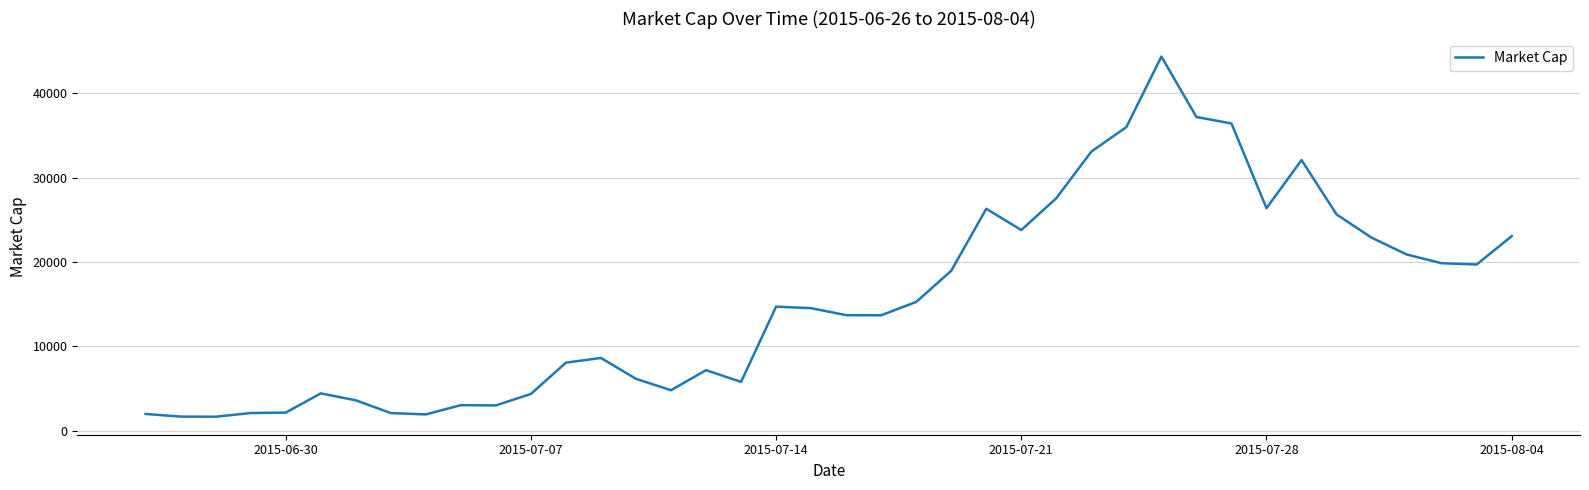

What is the greatest value displayed?

44353